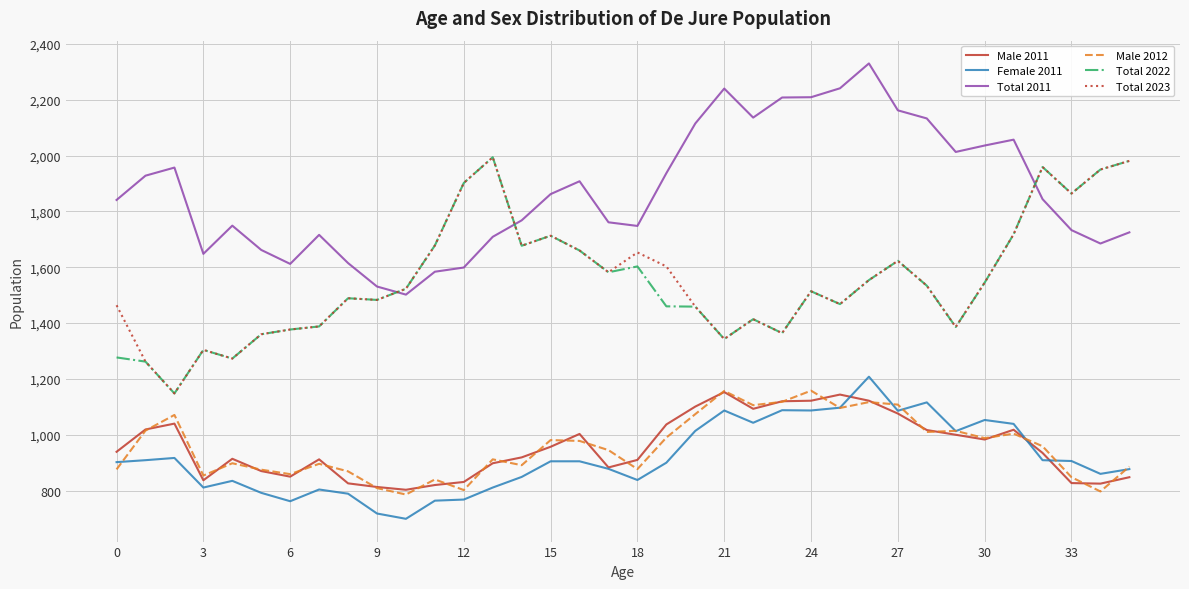

Which series has the largest total across all categories?

Total 2011